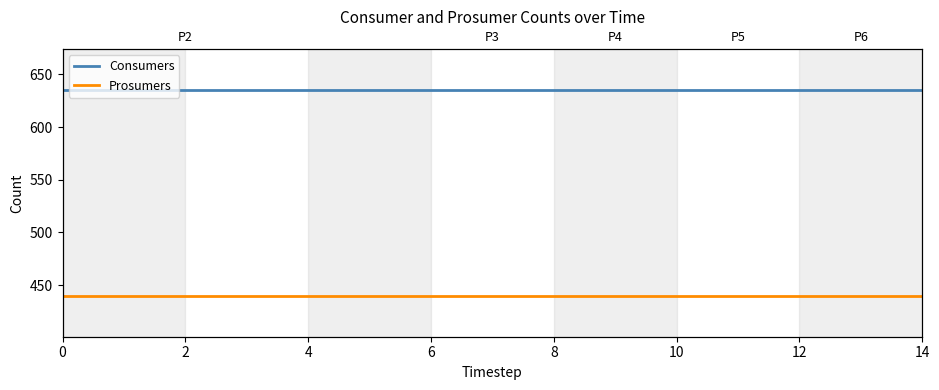

What are all the series names shown in the legend?

Consumers, Prosumers